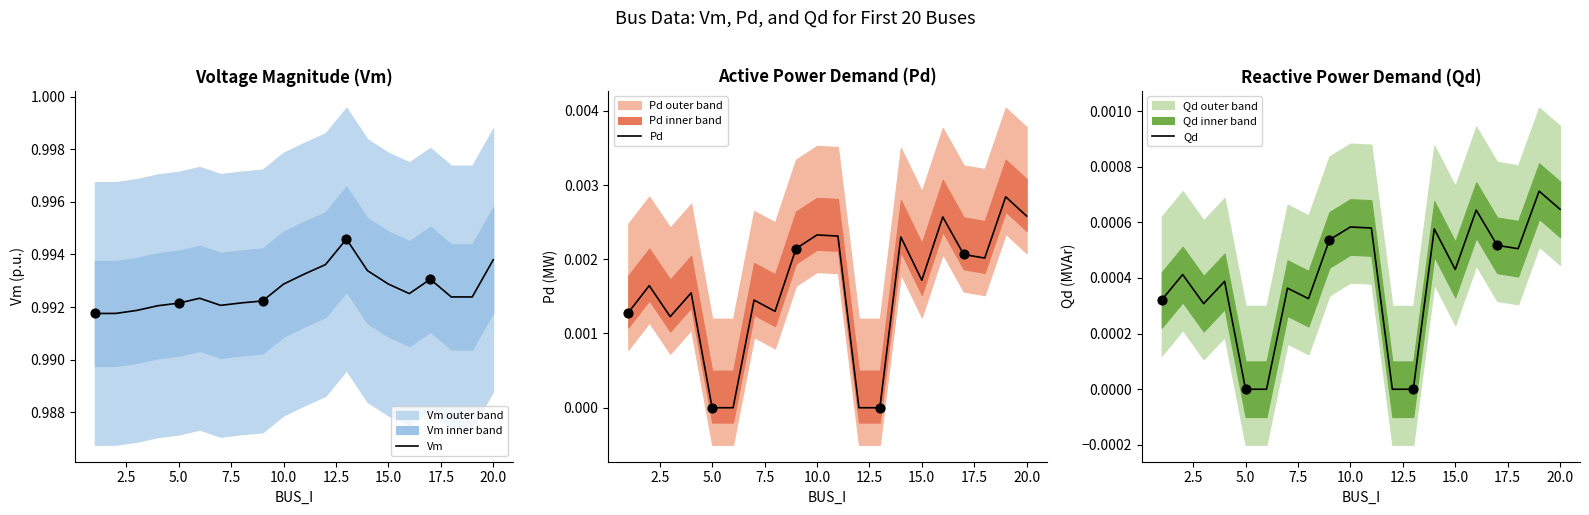

Which series contains the lowest Y value?

Pd